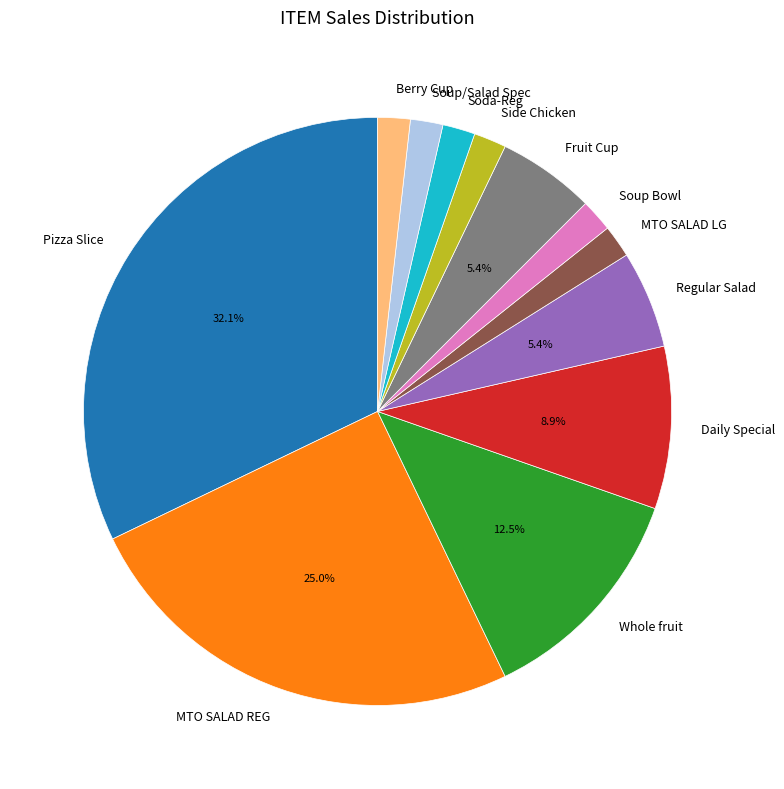

What portion of the pie excludes Fruit Cup?

94.6%